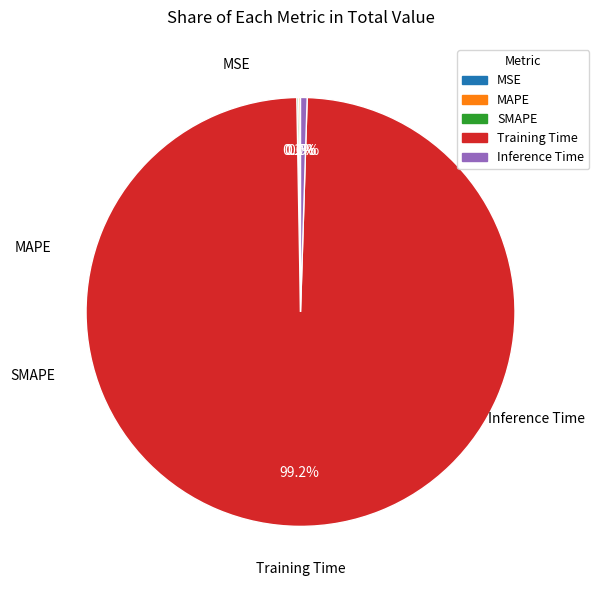

Which slice is the largest?

Training Time